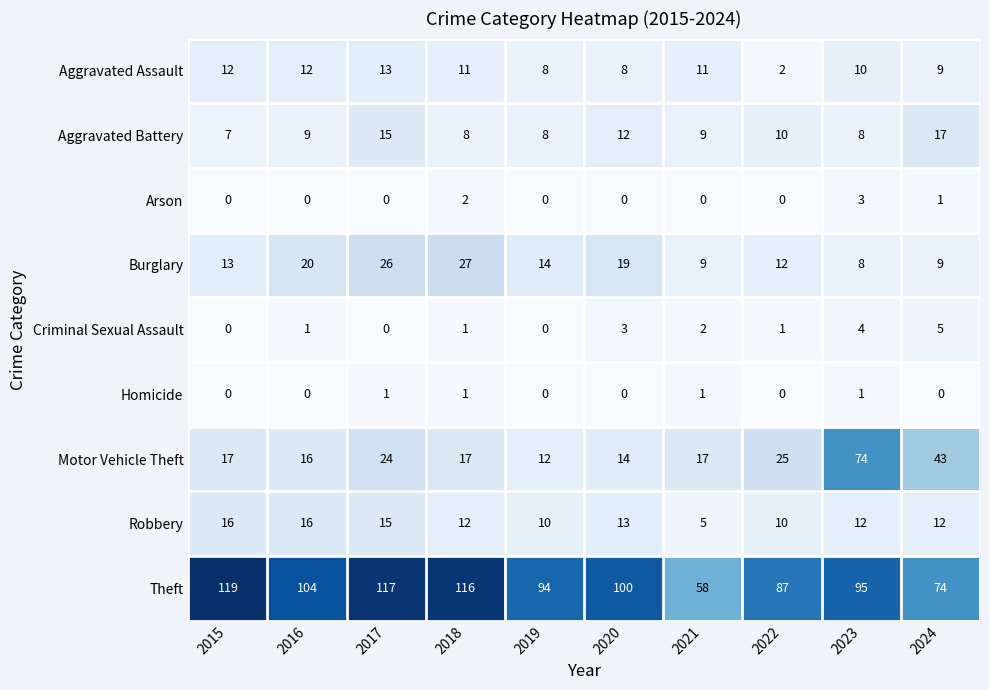

How many data points does each series have?

10